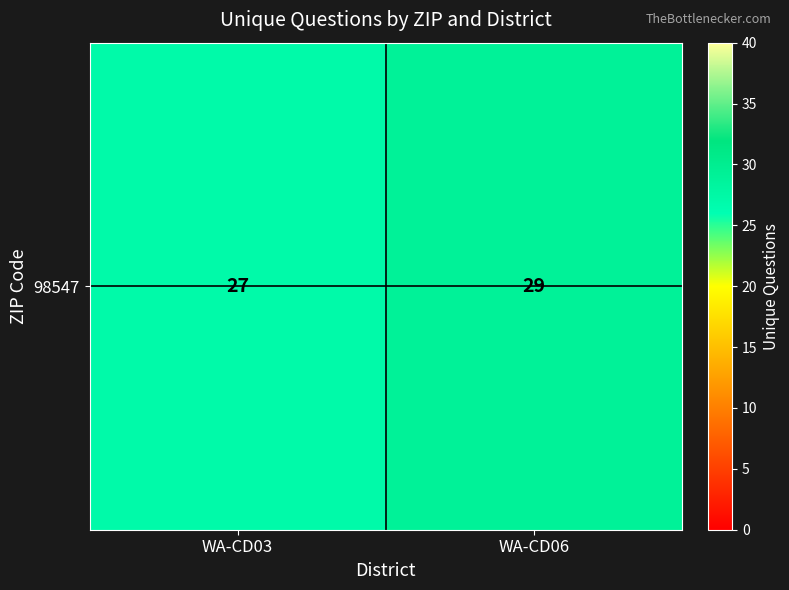

What is the ratio of the value at WA-CD03 to the value at WA-CD06?

0.9